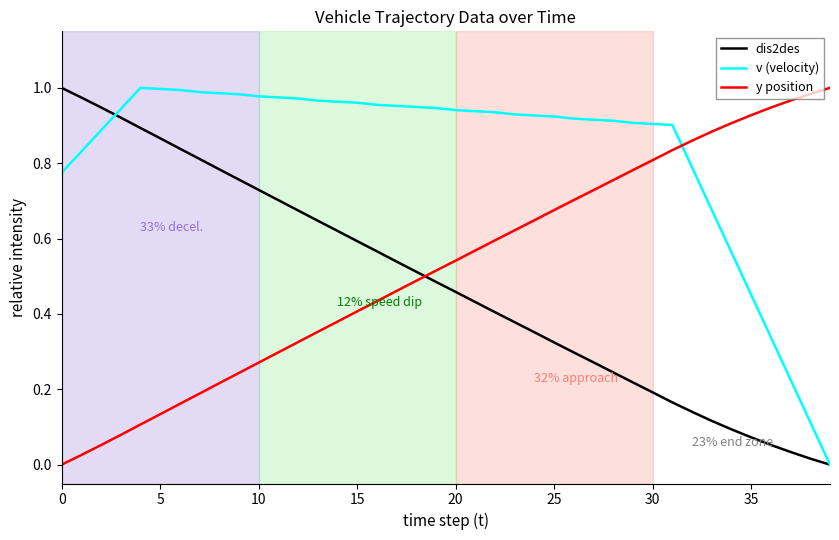

Which series has the largest total across all categories?

v (velocity)